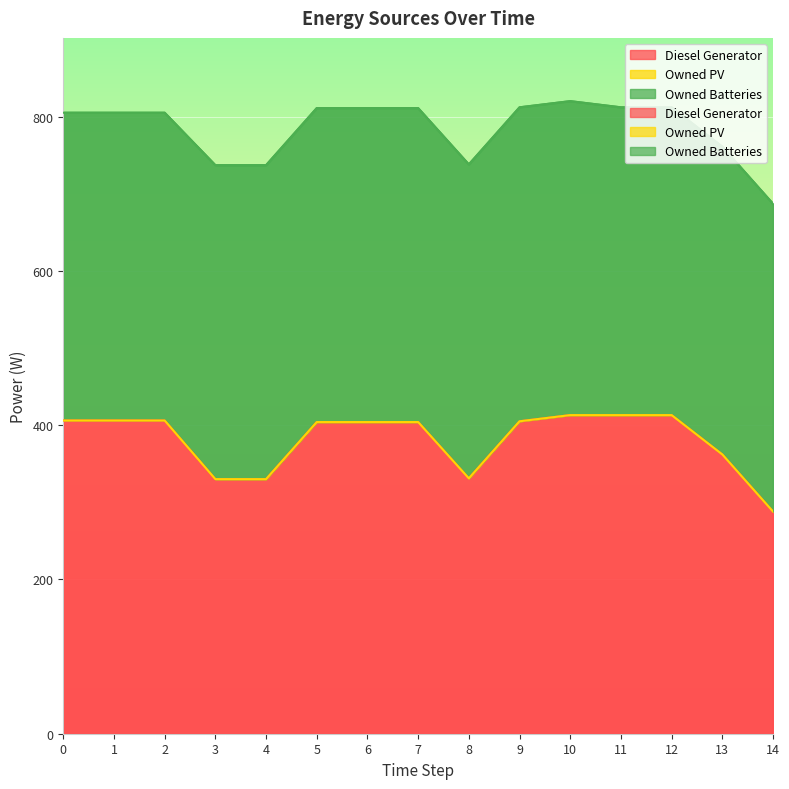

True or false: Owned PV has a value of 0 at 3.

True